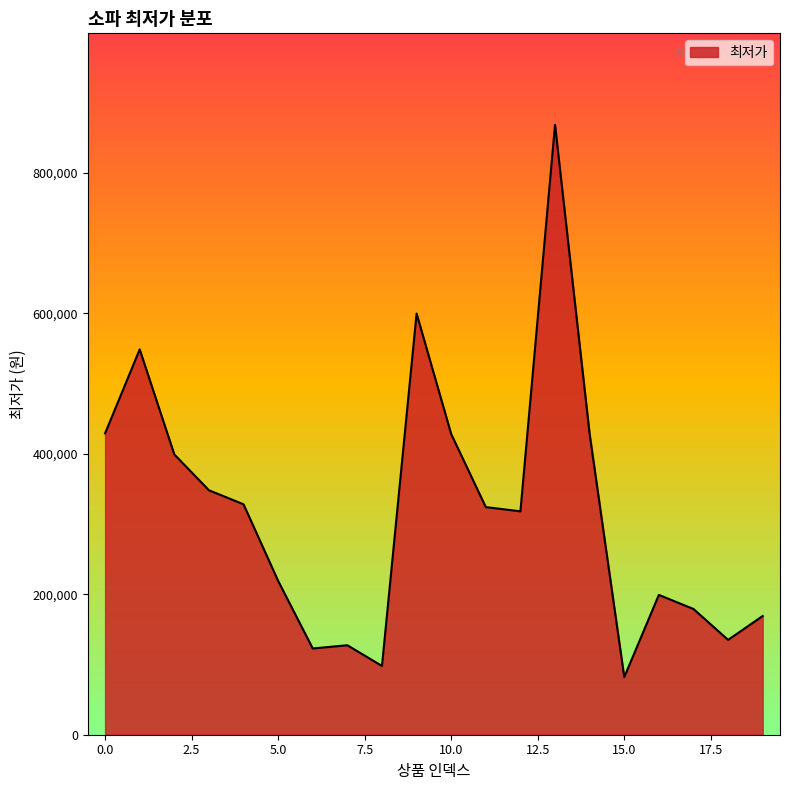

What is the smallest value displayed?

81990